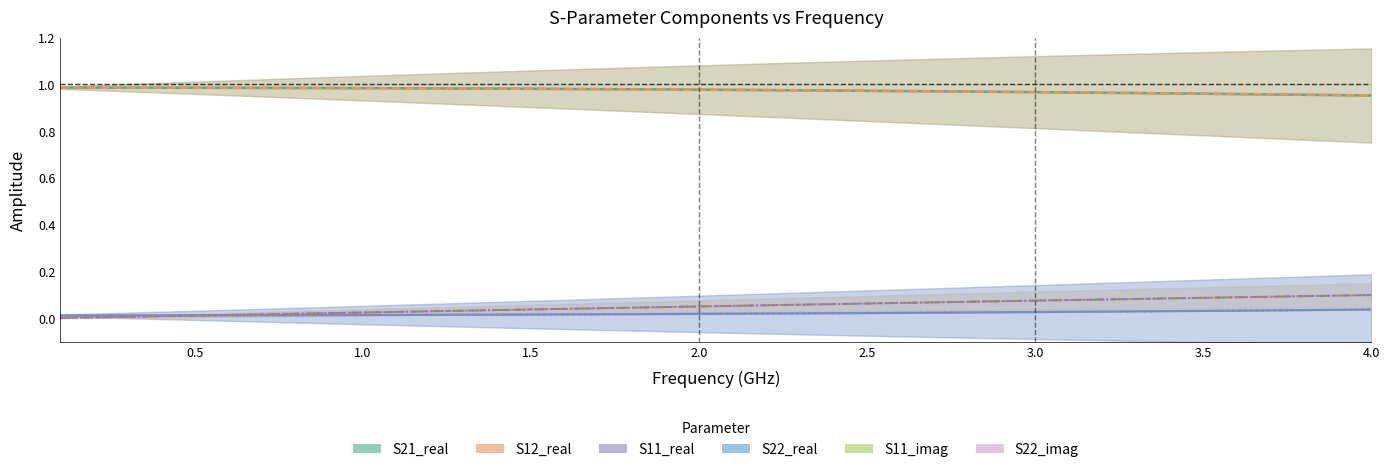

True or false: S21_real and S22_real cross at least once.

False